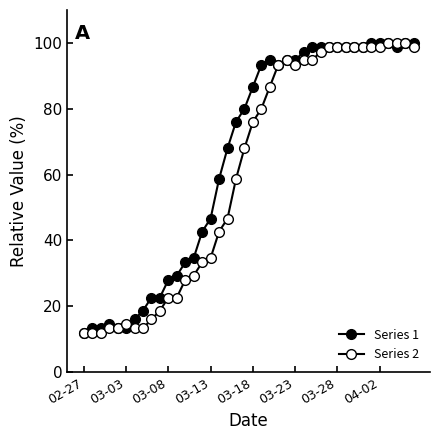

Does the chart have visible grid lines?

No